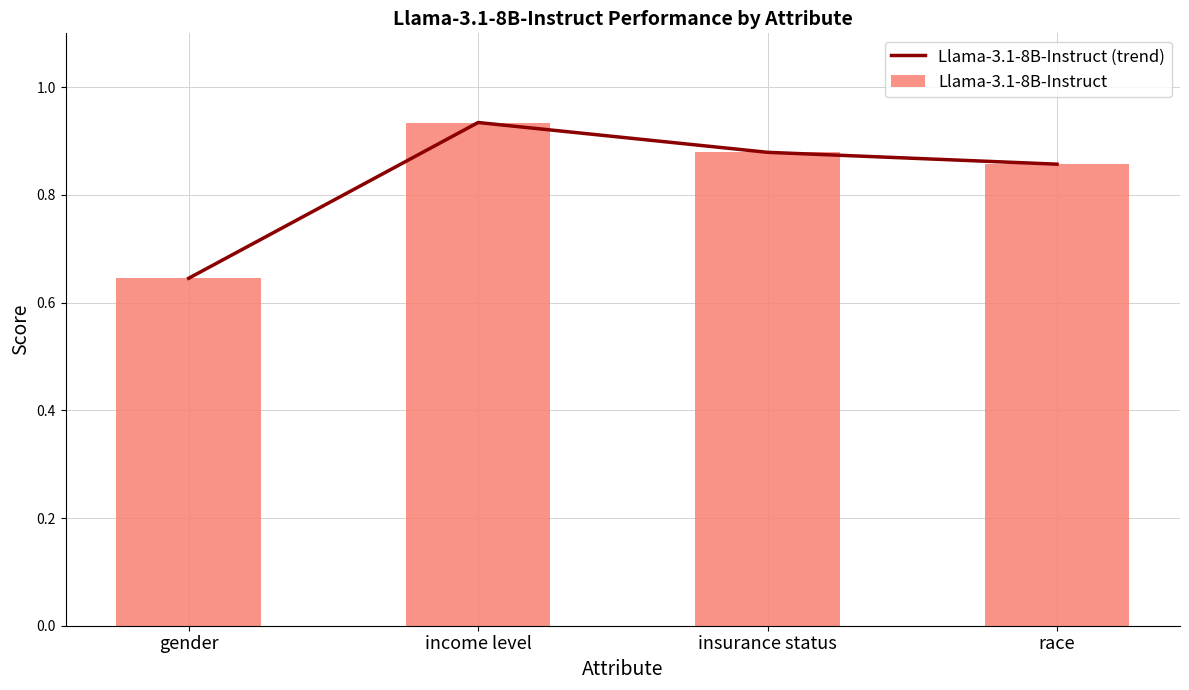

Count the Llama-3.1-8B-Instruct values in the range 0 to 1.

4